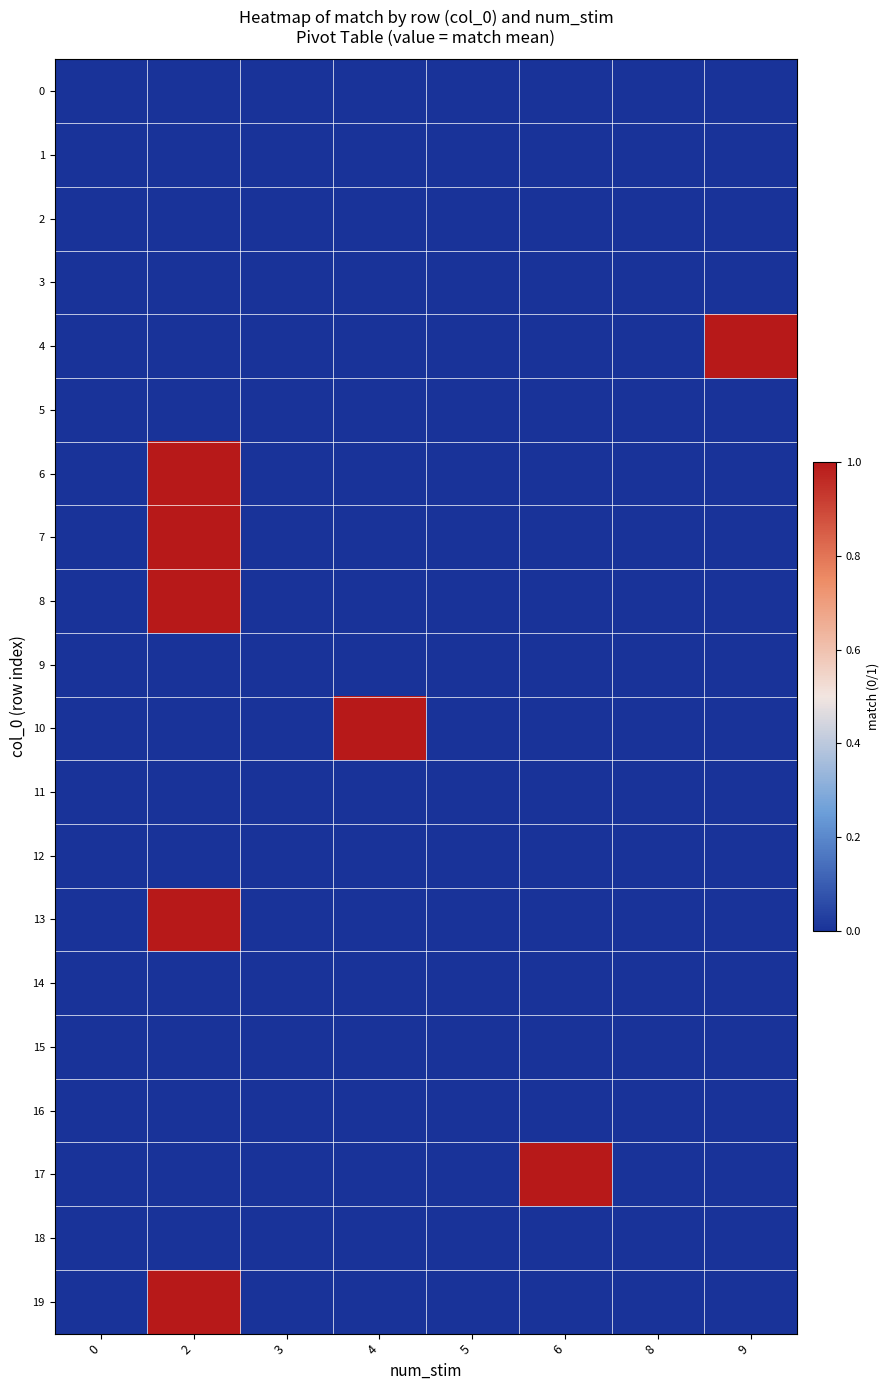

At which category is the sum across all series the highest?

2